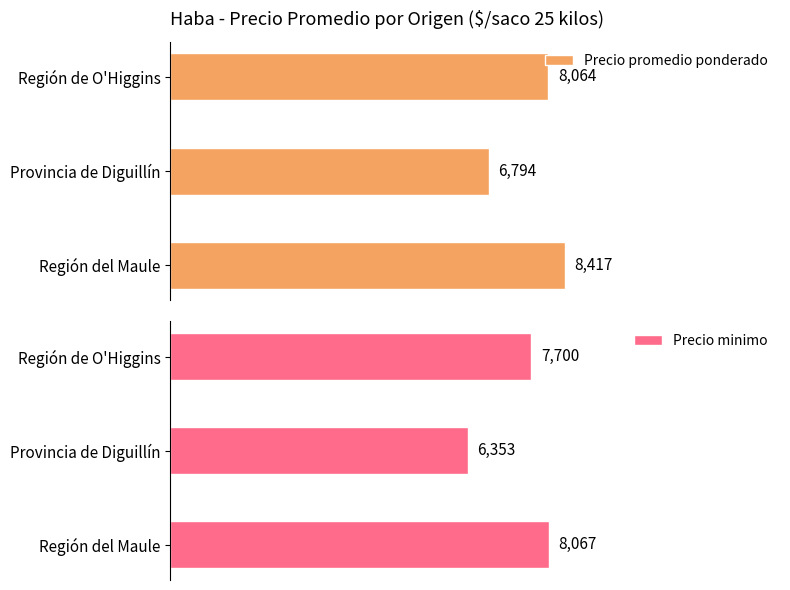

What is the value of the Precio promedio ponderado bar at the 2nd from the left?

6794